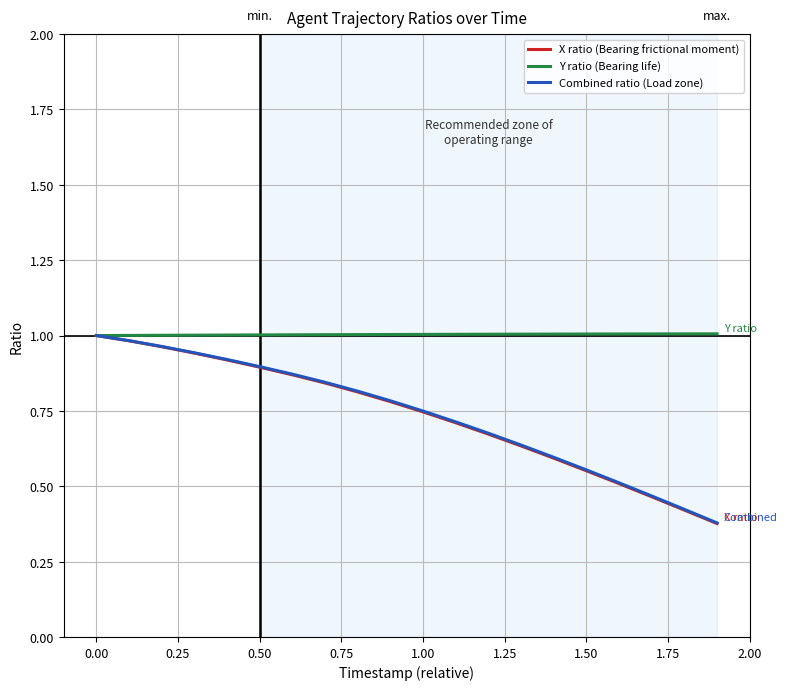

True or false: Y ratio (Bearing life) and Combined ratio (Load zone) cross at least once.

False